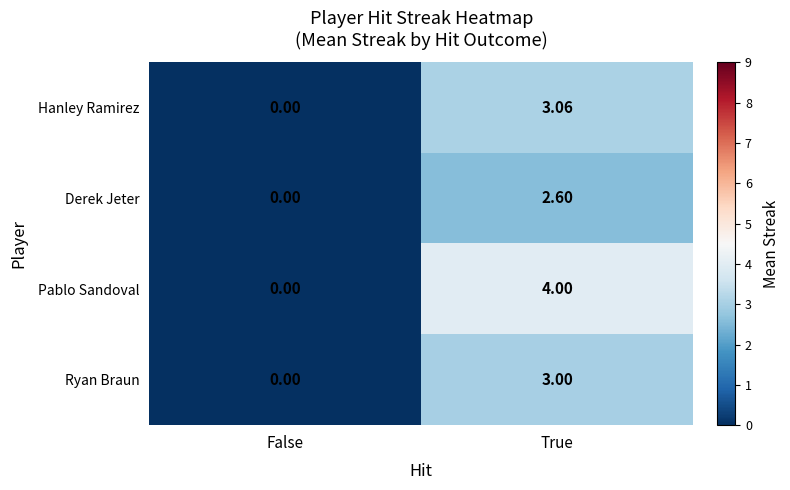

At which category is the sum across all series the highest?

True